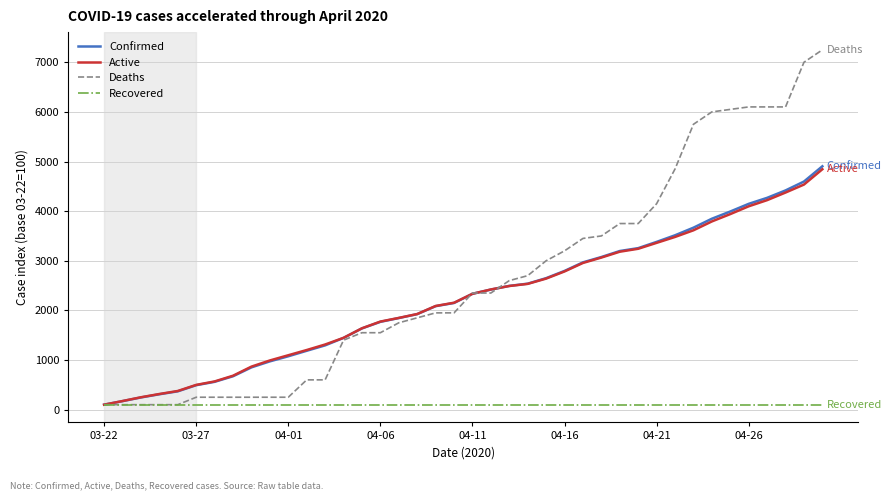

Which series has the largest total across all categories?

Deaths